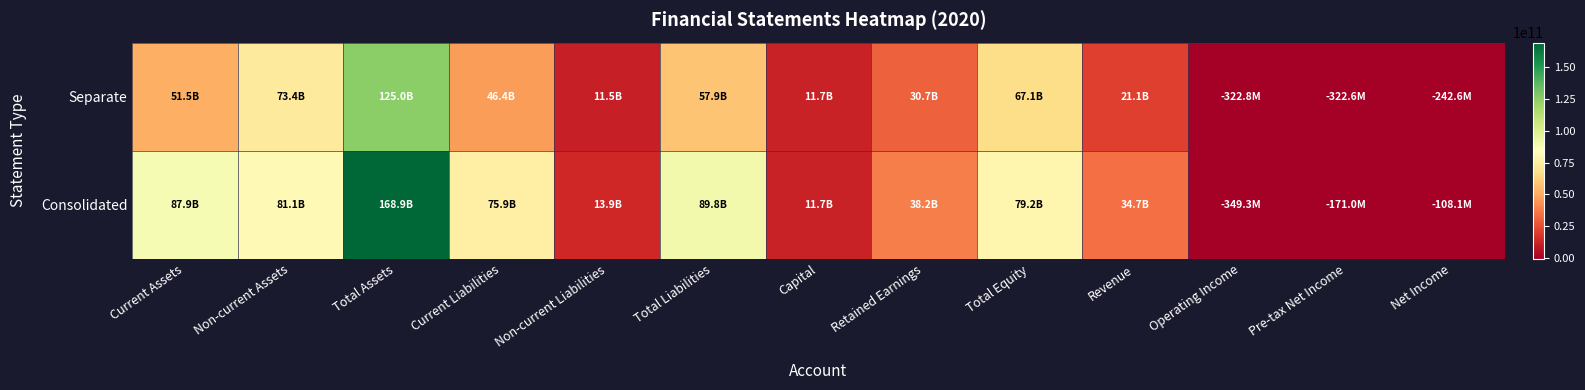

Count the number of categories in the chart.

13